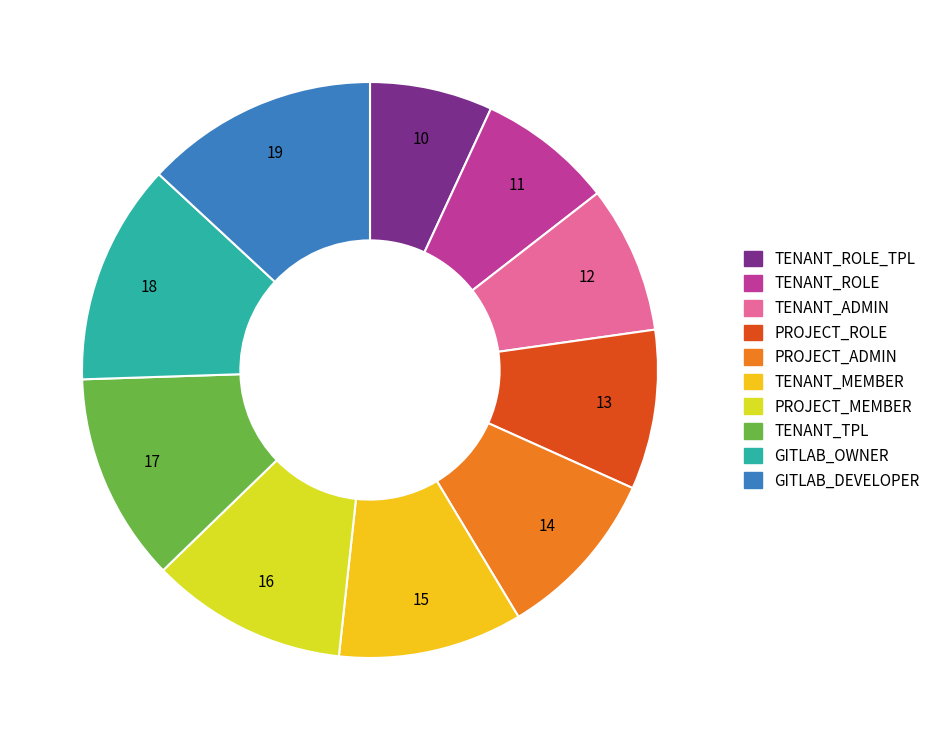

Is there a majority slice in this chart?

No